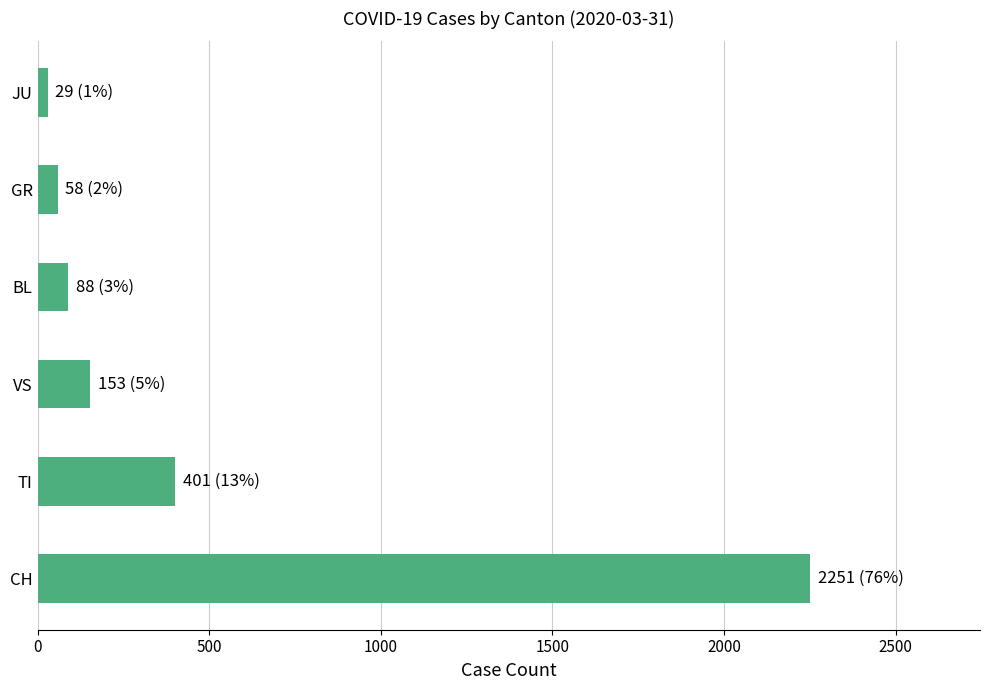

What is the difference between the second highest and second lowest values?

343